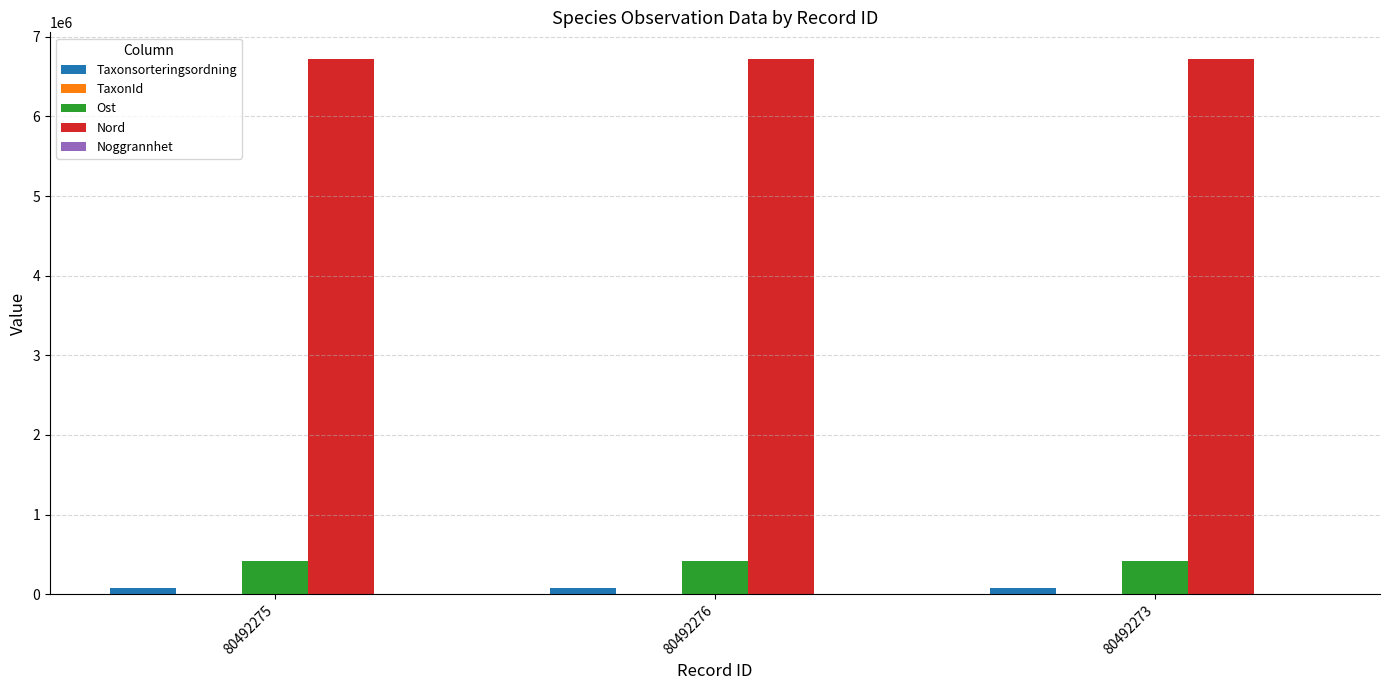

True or false: Ost has a value of 421439 at 80492276.

True